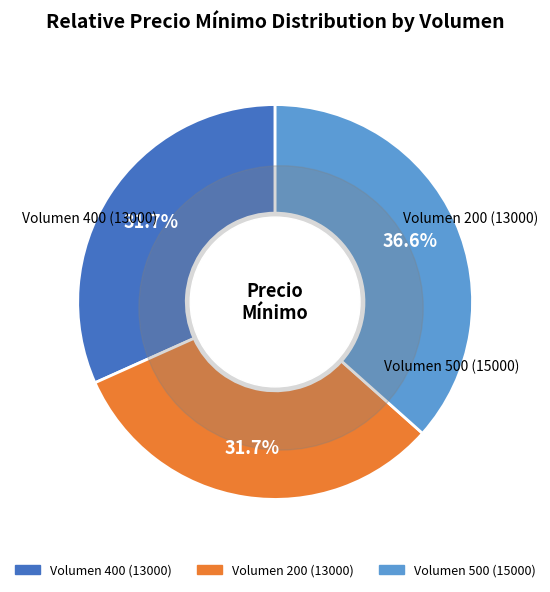

Is the sum of 400 and 500 greater than half?

Yes